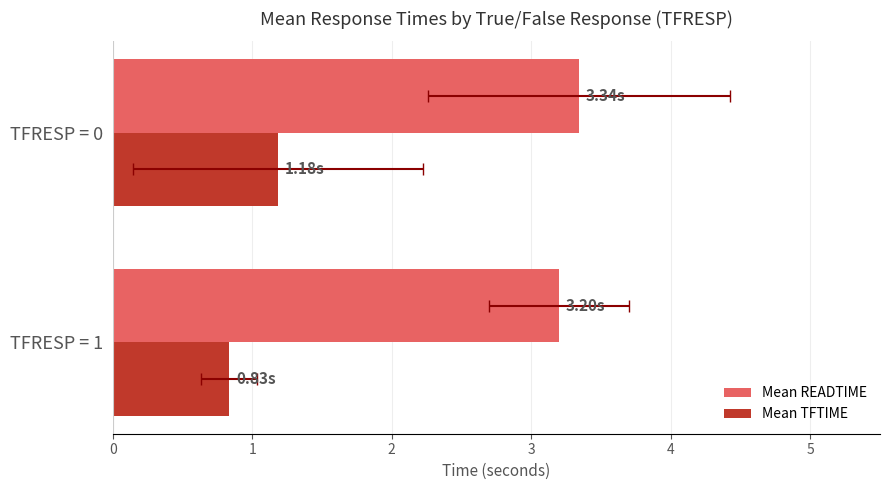

Is it true that Mean TFTIME equals 0.8 at TFRESP = 1?

True